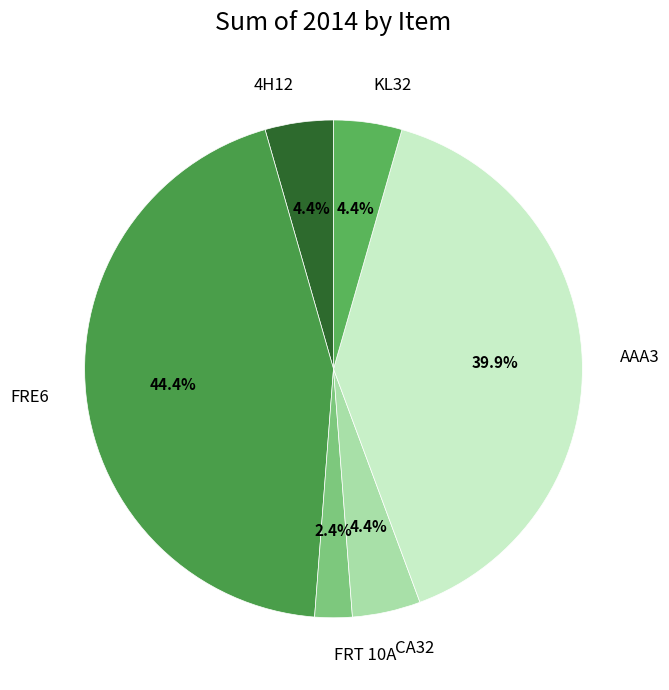

What is the largest slice in the pie chart?

FRE6